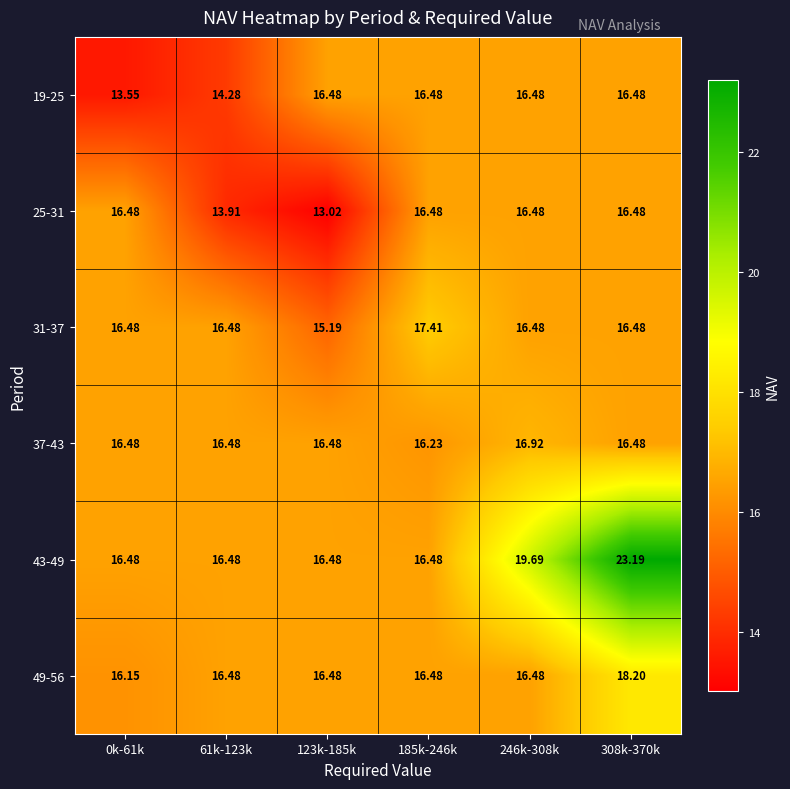

Reading left to right, extract all data points from this chart.

19-25: 0k-61k=13.6	61k-123k=14.3	123k-185k=16.5	185k-246k=16.5	246k-308k=16.5	308k-370k=16.5
25-31: 0k-61k=16.5	61k-123k=13.9	123k-185k=13.0	185k-246k=16.5	246k-308k=16.5	308k-370k=16.5
31-37: 0k-61k=16.5	61k-123k=16.5	123k-185k=15.2	185k-246k=17.4	246k-308k=16.5	308k-370k=16.5
37-43: 0k-61k=16.5	61k-123k=16.5	123k-185k=16.5	185k-246k=16.2	246k-308k=16.9	308k-370k=16.5
43-49: 0k-61k=16.5	61k-123k=16.5	123k-185k=16.5	185k-246k=16.5	246k-308k=19.7	308k-370k=23.2
49-56: 0k-61k=16.1	61k-123k=16.5	123k-185k=16.5	185k-246k=16.5	246k-308k=16.5	308k-370k=18.2